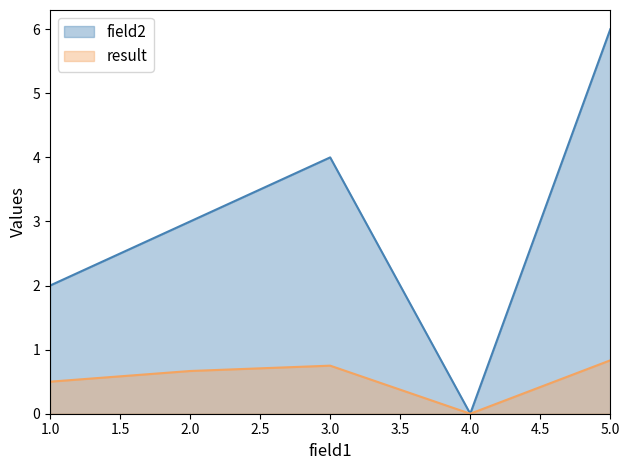

At 3.0, list the series in order from largest to smallest.

field2, result